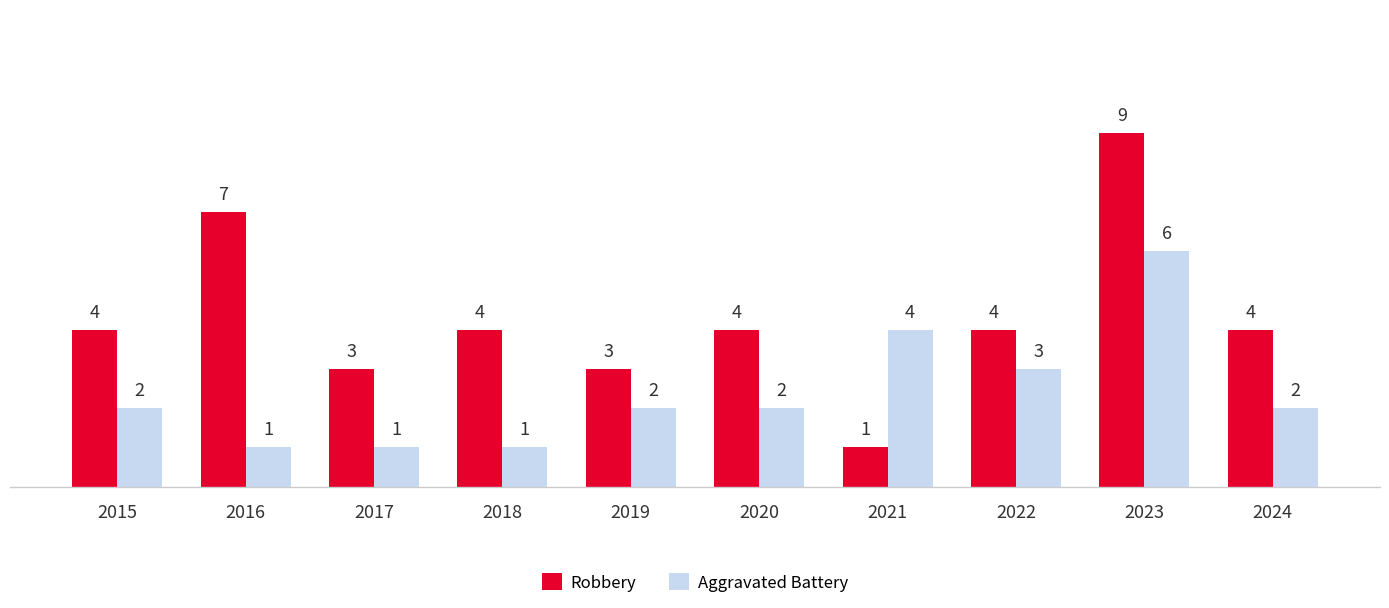

Is the value of Robbery at 2021 greater than the value of Aggravated Battery at 2021?

No